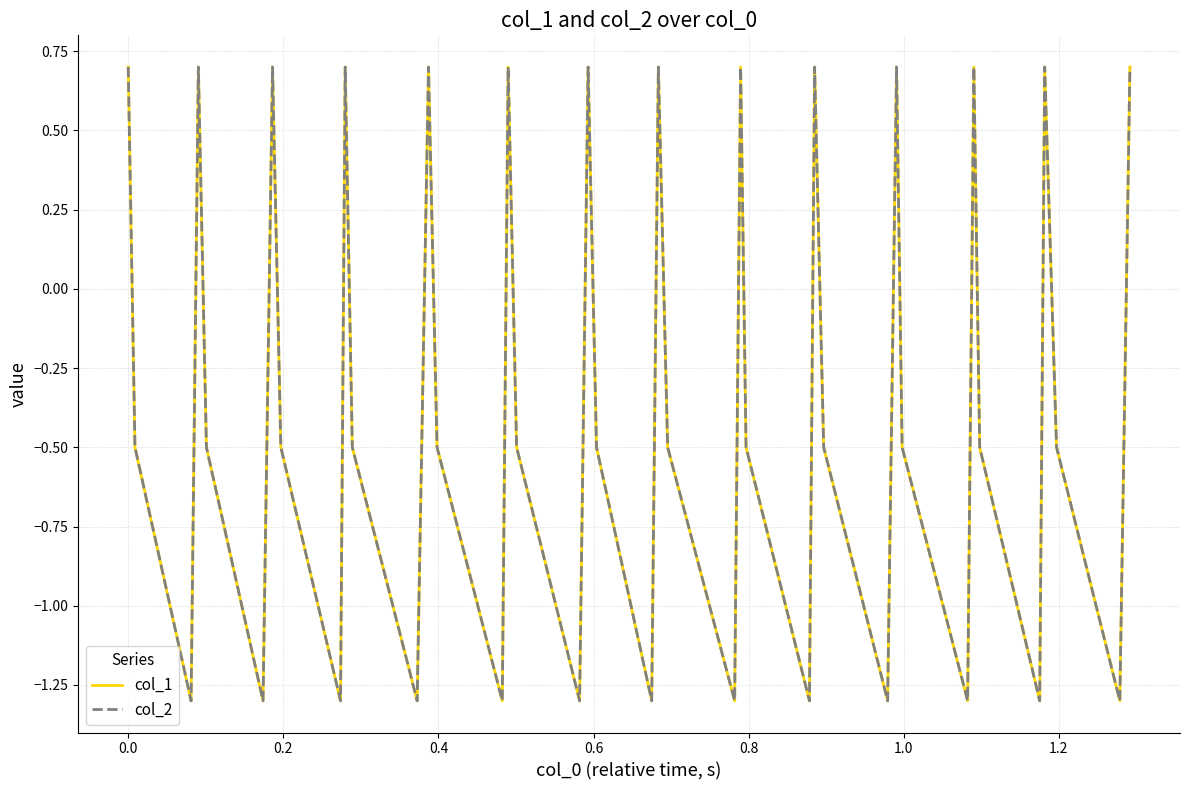

Does the chart have visible grid lines?

Yes